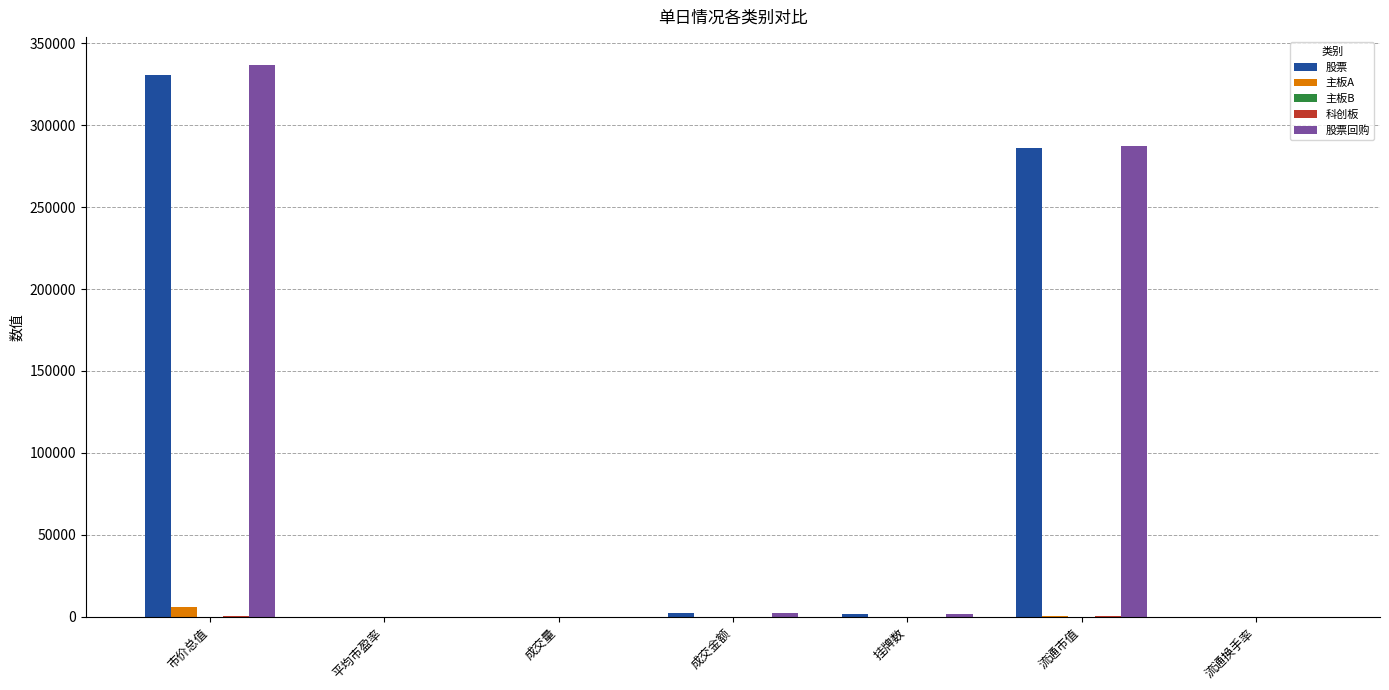

Is the value of 股票回购 at 市价总值 greater than the value of 股票 at 挂牌数?

Yes